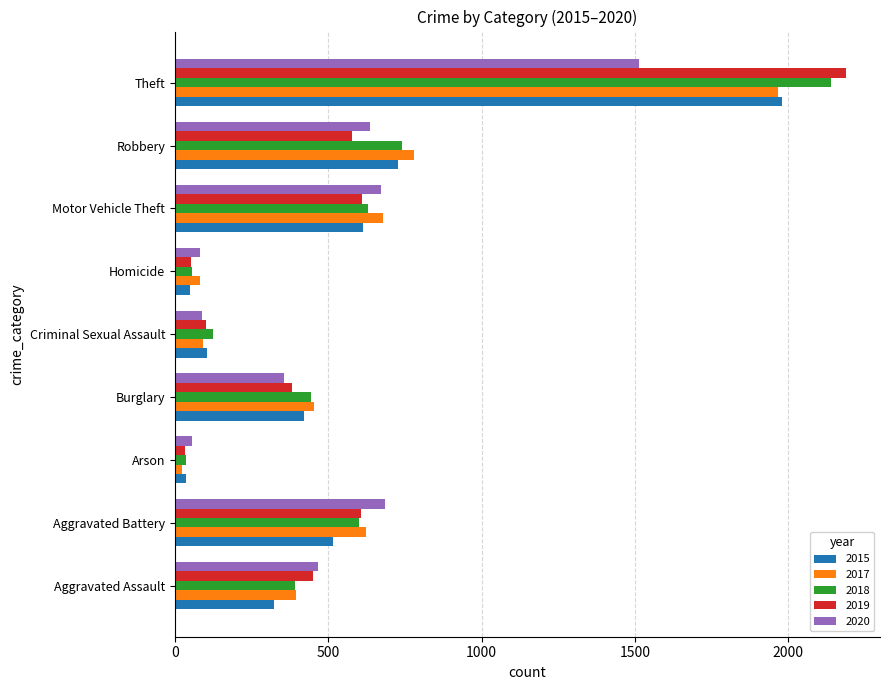

At which label does 2017 reach its peak?

Theft